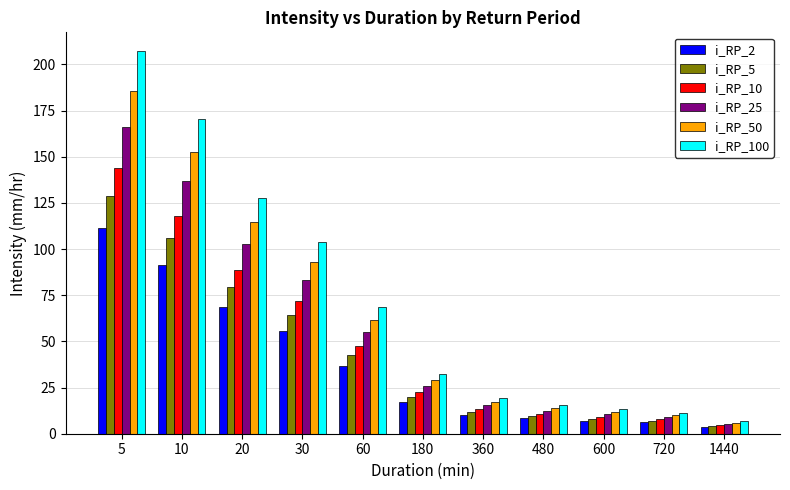

What is the difference between the second highest and minimum values in the i_RP_10 series?

113.4